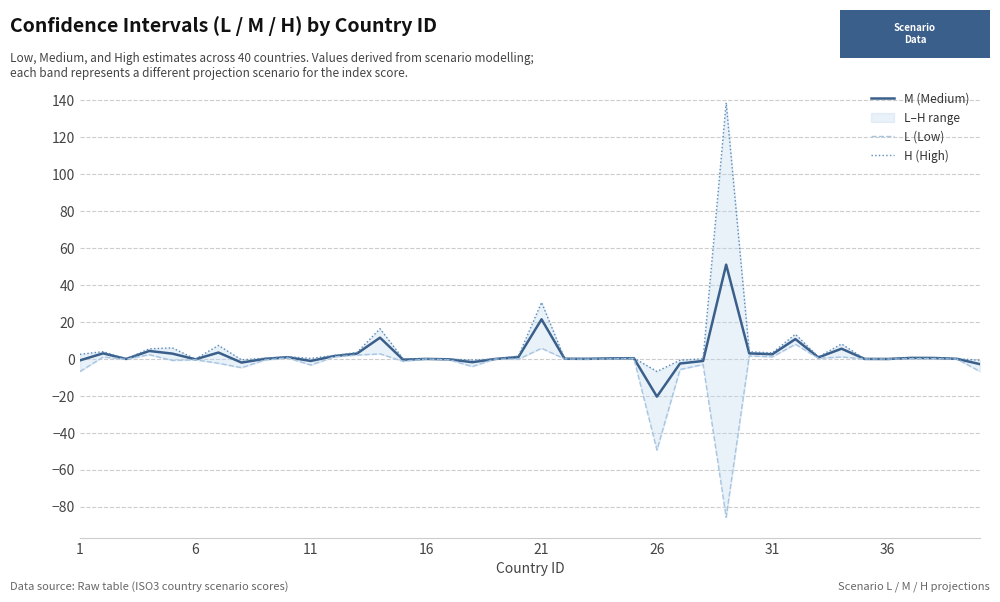

What is the sum of all H (High) values?

245.1